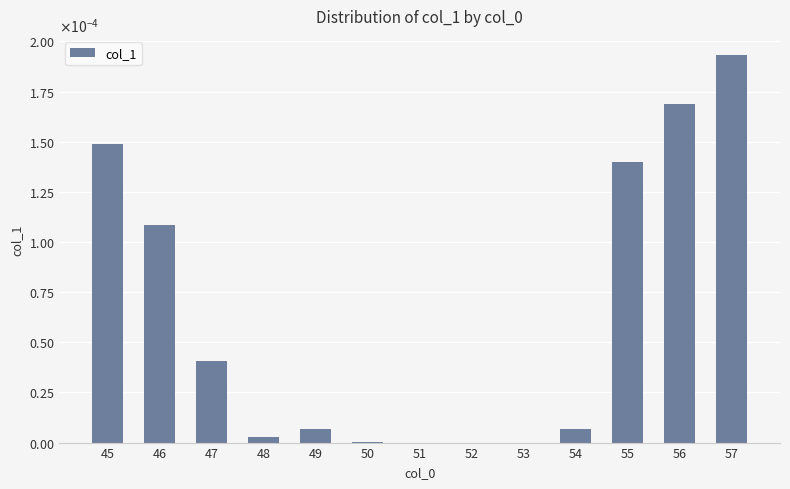

List the labels in order of value, smallest first.

51, 52, 53, 50, 48, 54, 49, 47, 46, 55, 45, 56, 57